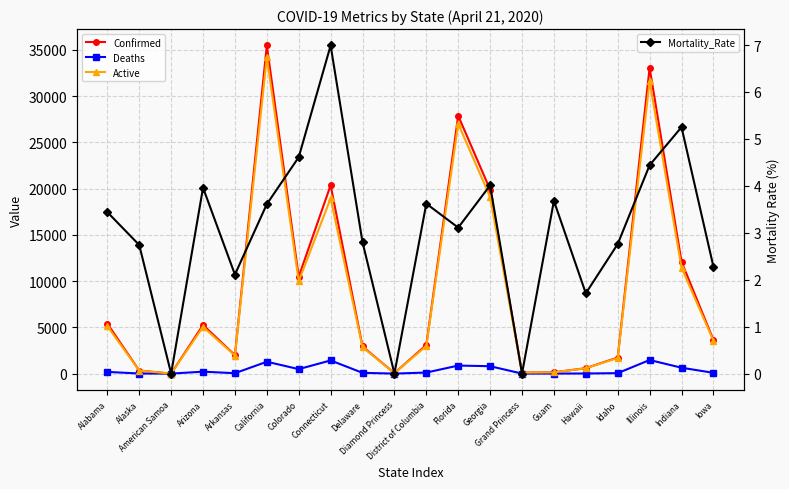

Which series has the largest total across all categories?

Confirmed